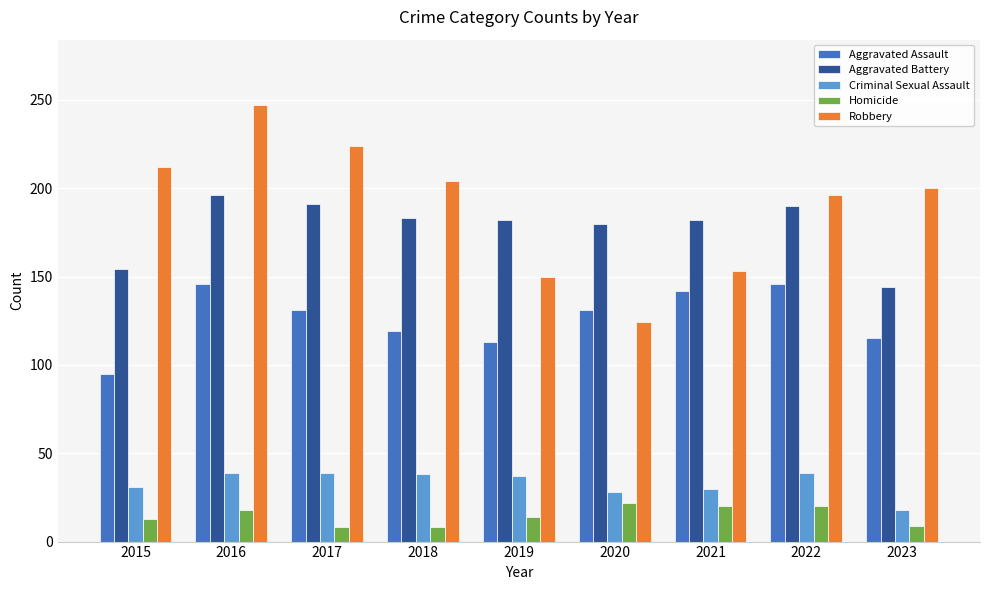

List the series in order of their peak value, highest first.

Robbery, Aggravated Battery, Aggravated Assault, Criminal Sexual Assault, Homicide